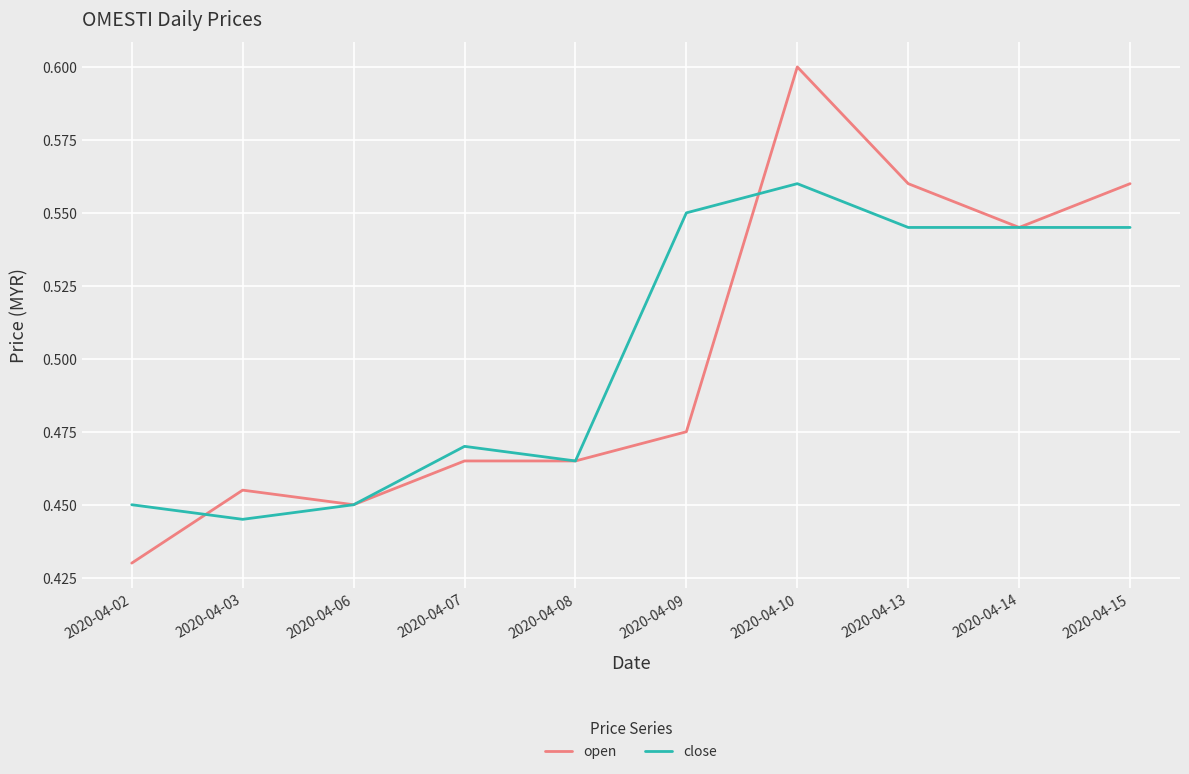

How many lines are shown in the chart?

2